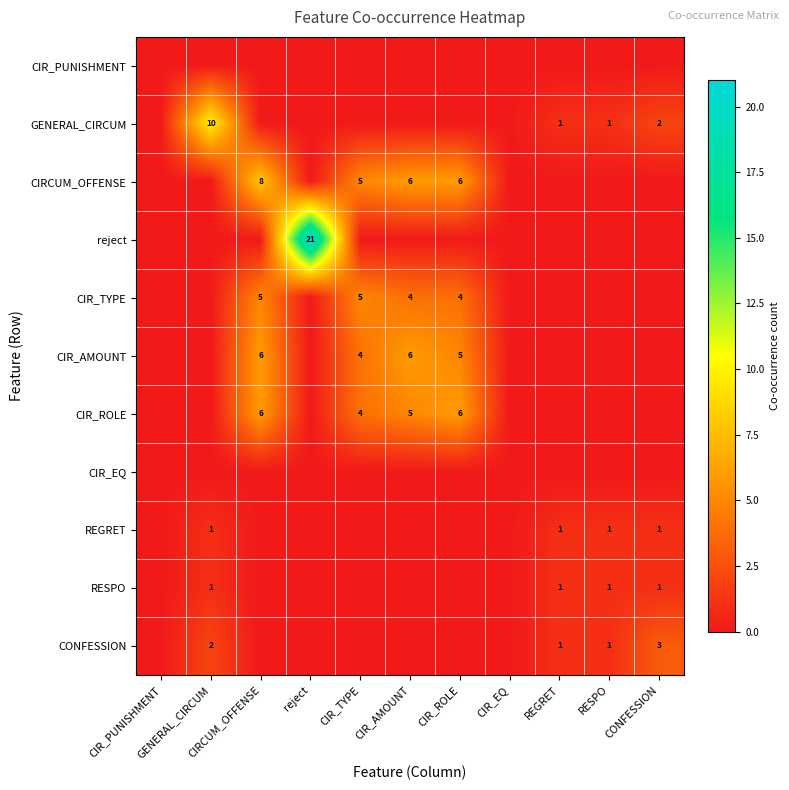

Which series has the largest total across all categories?

CIRCUM_OFFENSE